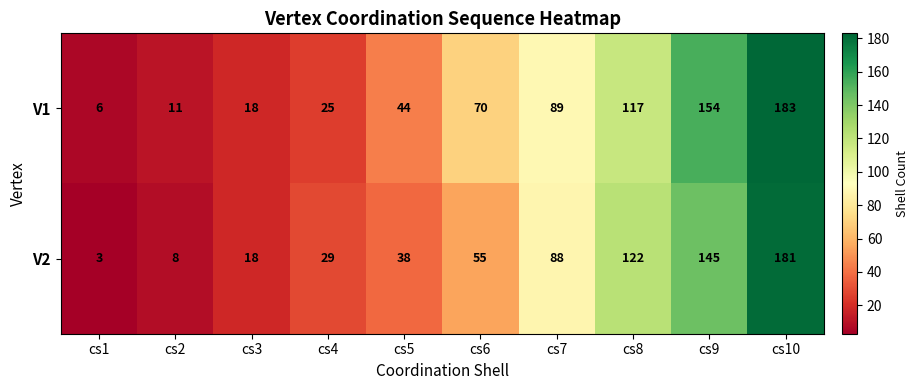

What is the total value across all series at cs9?

299